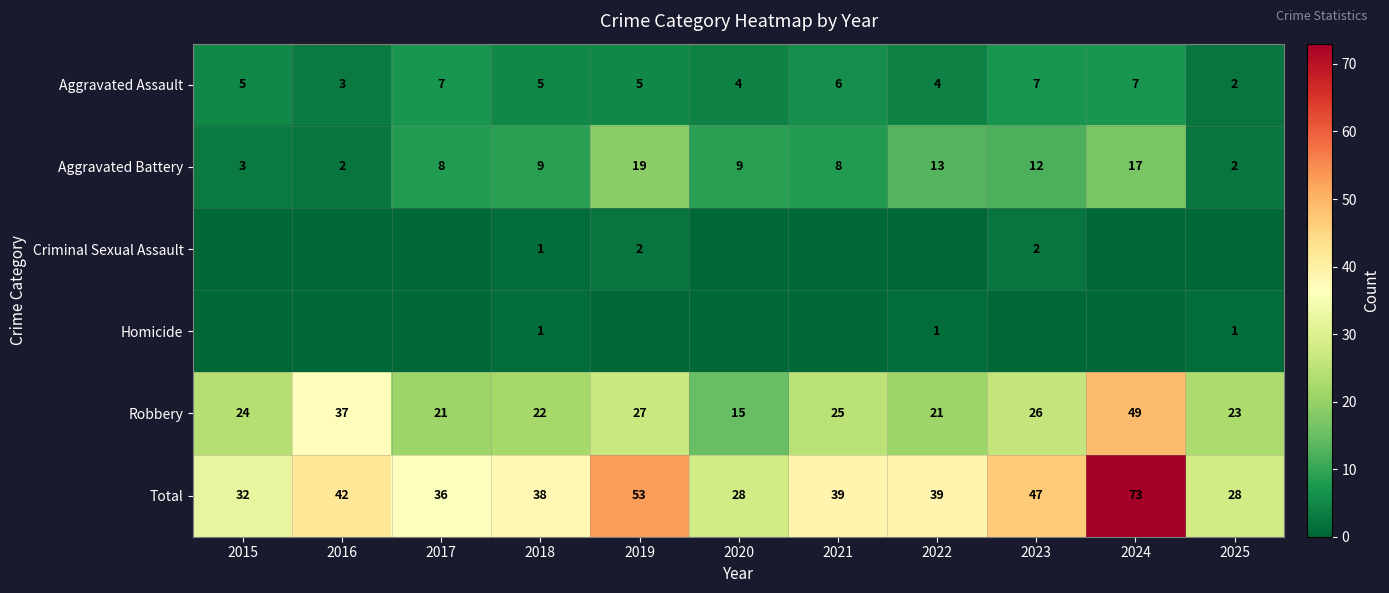

What is the sum of the Robbery values at 2023 and 2015?

50